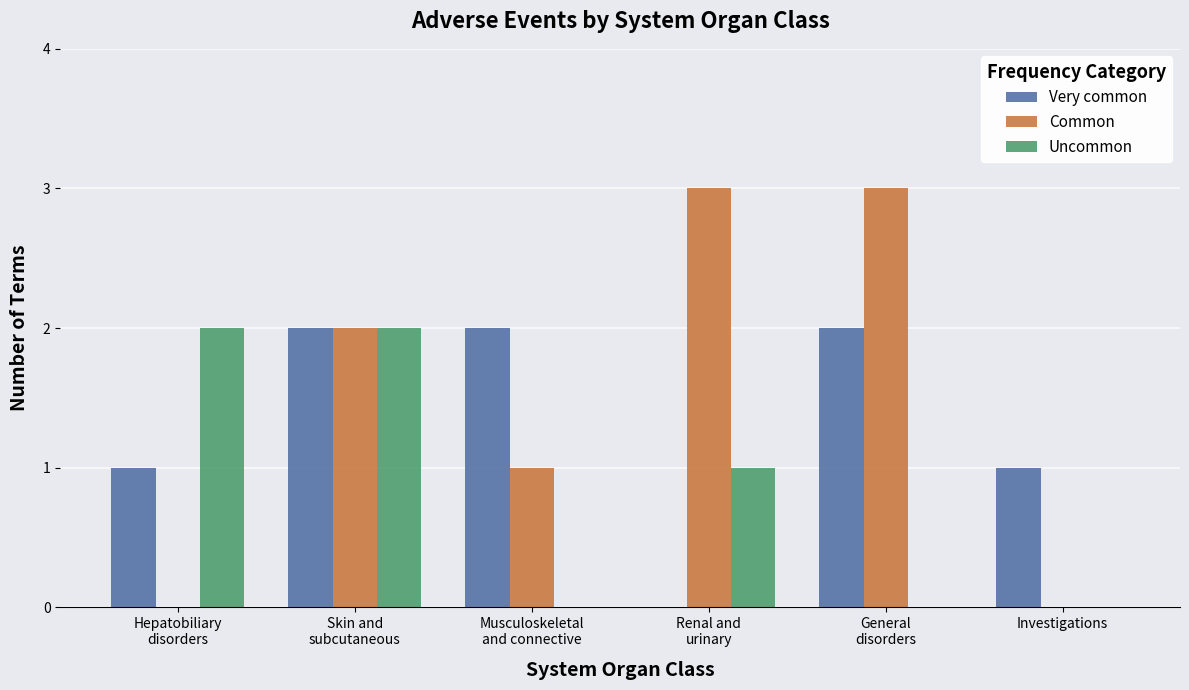

What is the sum of all Uncommon values?

5